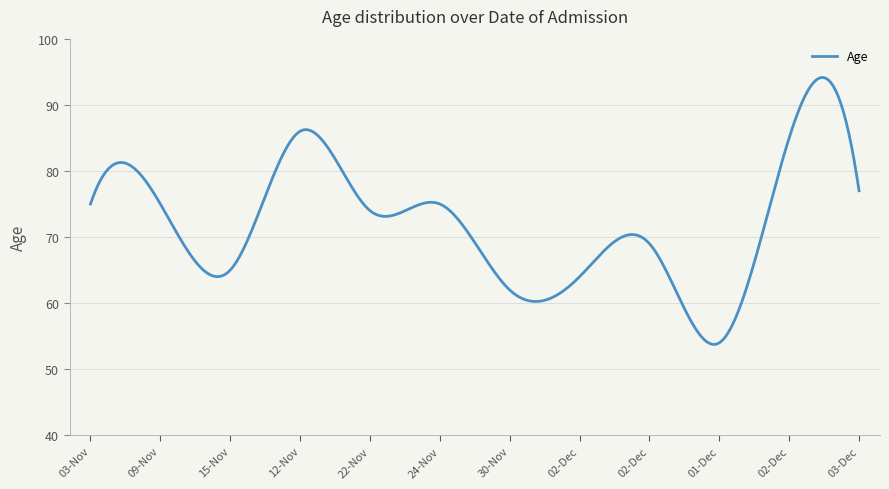

What is the difference between the maximum and minimum values?

40.4